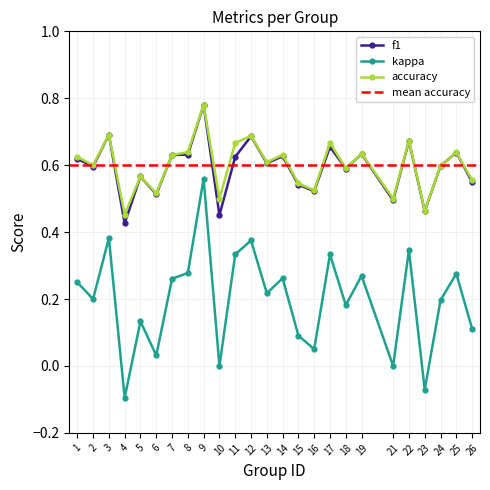

Is the value of kappa at 13 greater than the value of accuracy at 17?

No